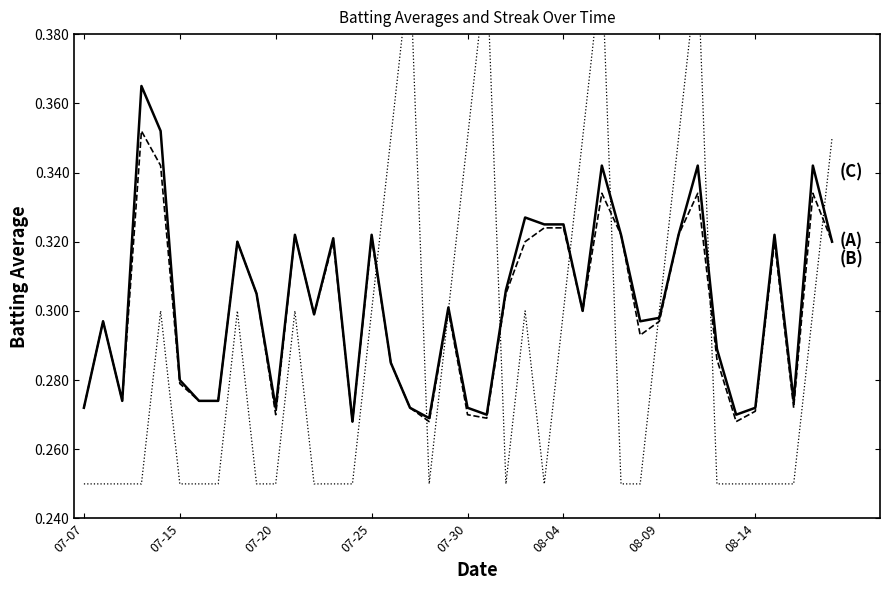

What is the value of the Batting Average2 point at the 12th from the left?

0.3